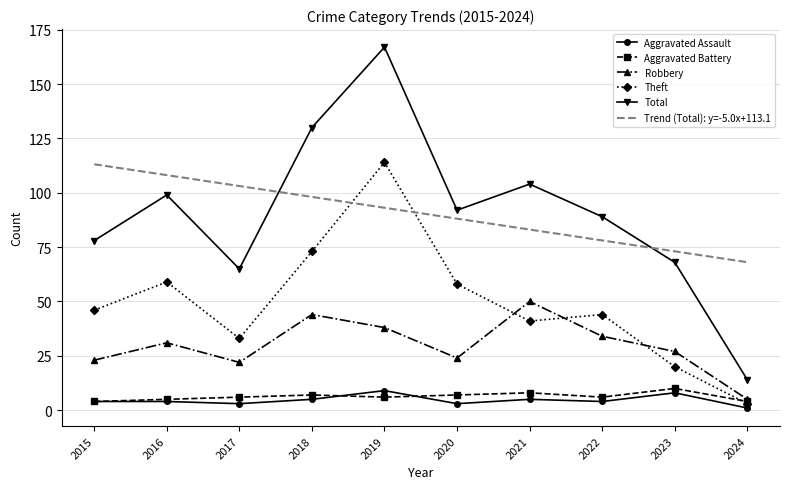

What is the spread (max minus min) of values at 2019?

161.0